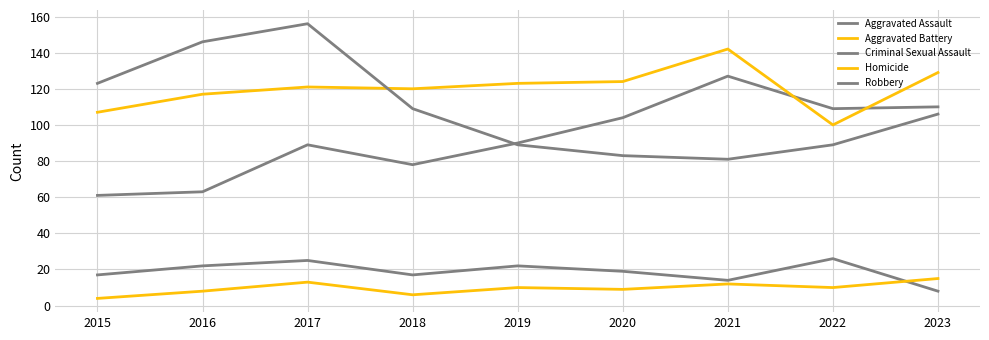

Does the chart have visible grid lines?

Yes